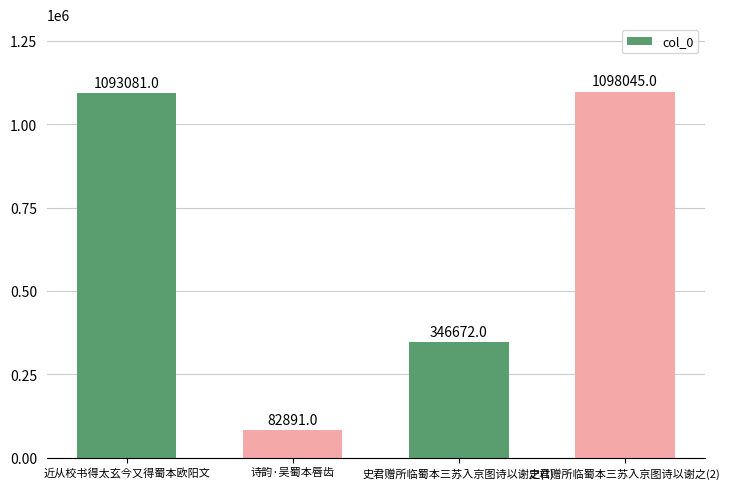

What is the change in value from 近从校书得太玄今又得蜀本欧阳文 to 史君赠所临蜀本三苏入京图诗以谢之(1)?

-746409